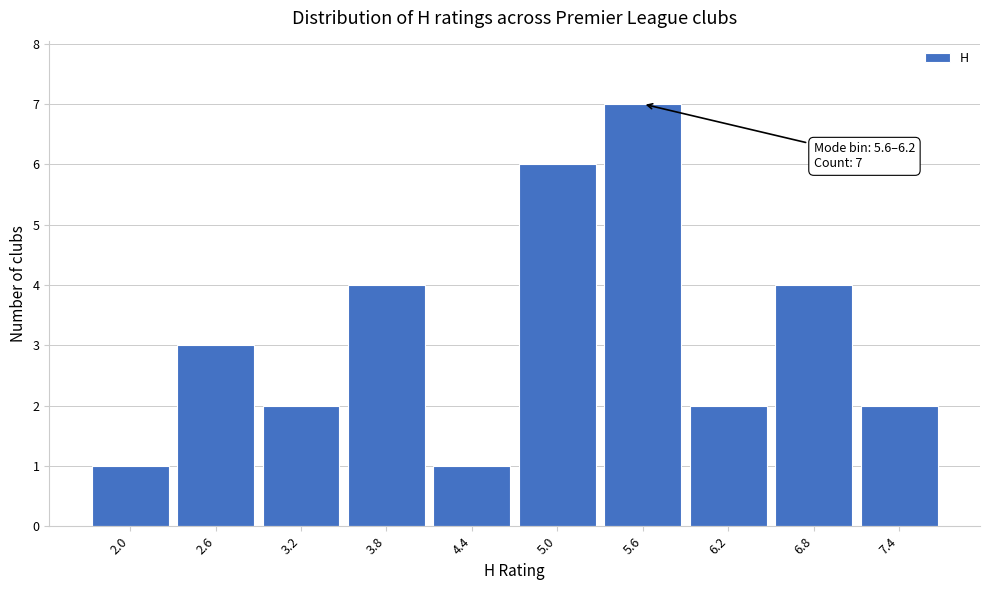

Reading right to left, what are all the values shown in this chart?

7.4=2	6.8=4	6.2=2	5.6=7	5.0=6	4.4=1	3.8=4	3.2=2	2.6=3	2.0=1